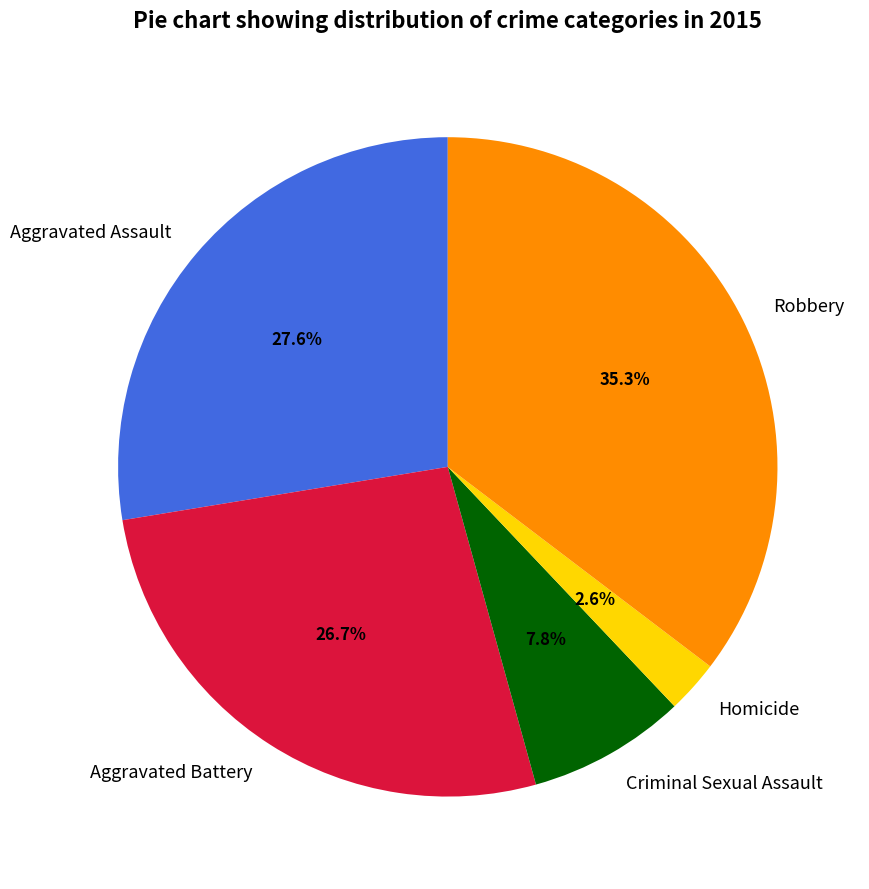

Is there a majority slice in this chart?

No